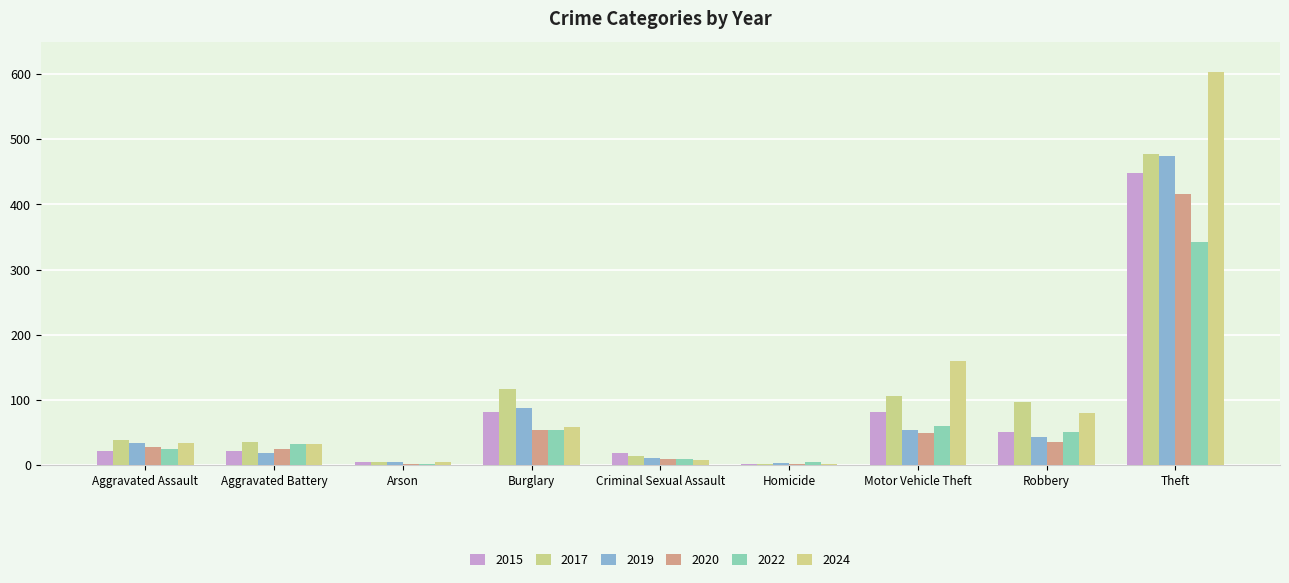

Which series has the largest total across all categories?

2024